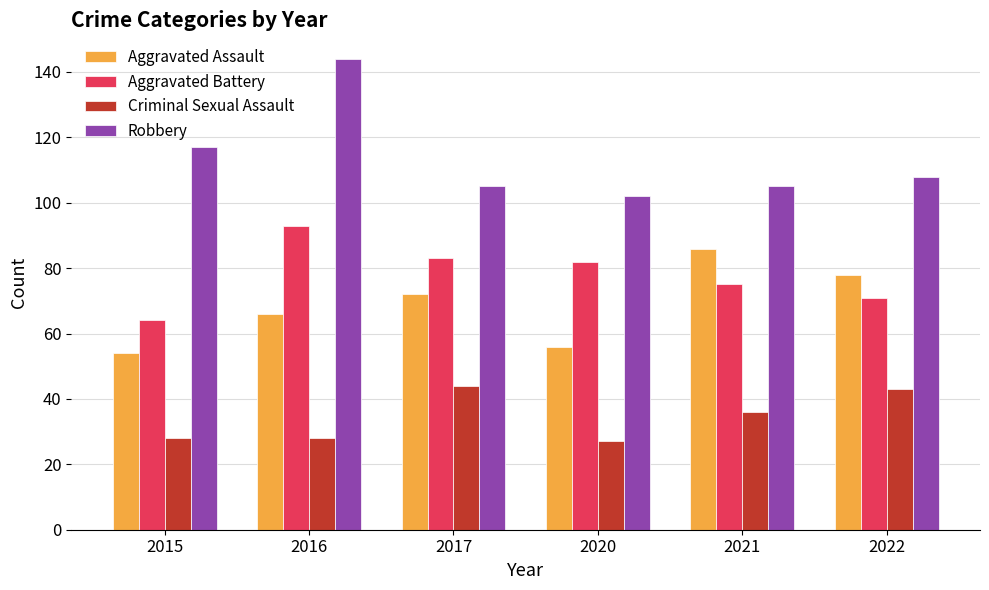

What are all the series names shown in the legend?

Aggravated Assault, Aggravated Battery, Criminal Sexual Assault, Robbery